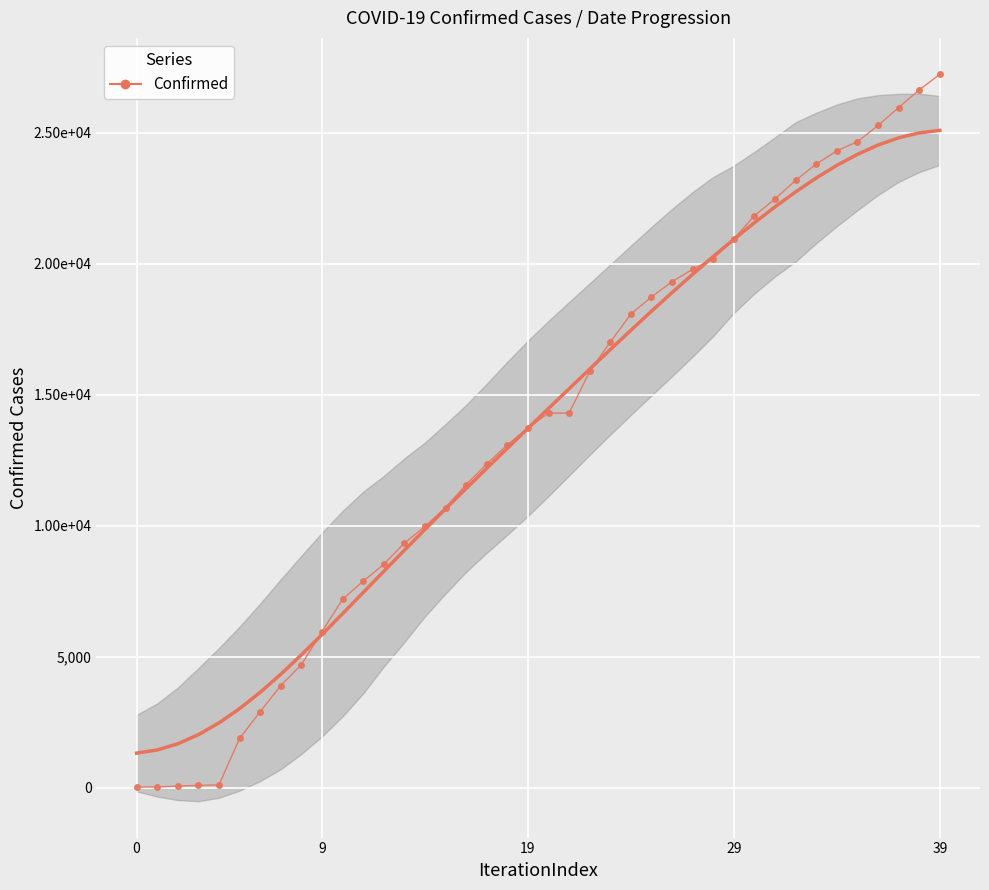

Reading left to right, what are all the values shown in this chart?

18	19	57	83	98	1873	2894	3891	4691	5944	7187	7875	8519	9326	9967	10683	11567	12351	13081	13723	14294	14294	15887	17004	18077	18729	19313	19786	20191	20947	21828	22476	23179	23803	24306	24656	25276	25959	26633	27231